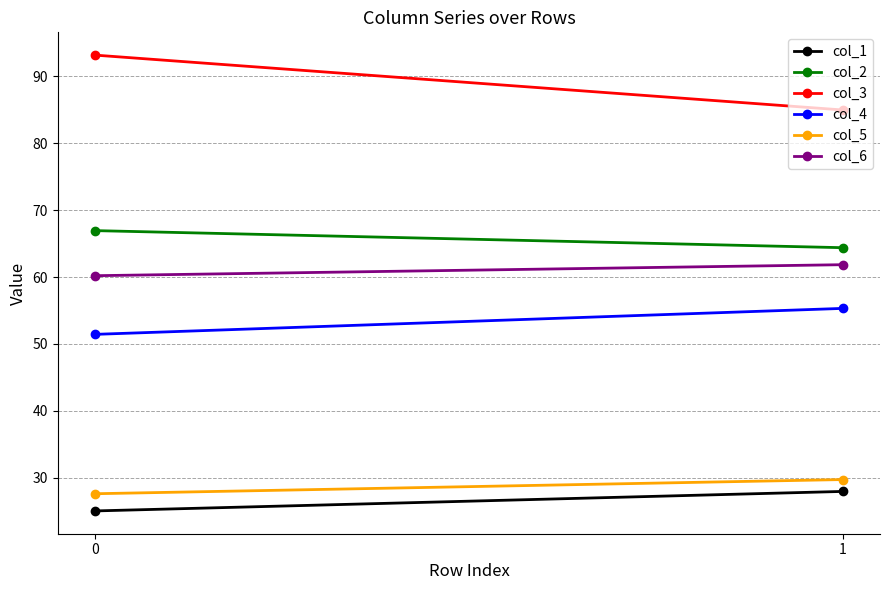

Is this an area chart (filled region under the line)?

No